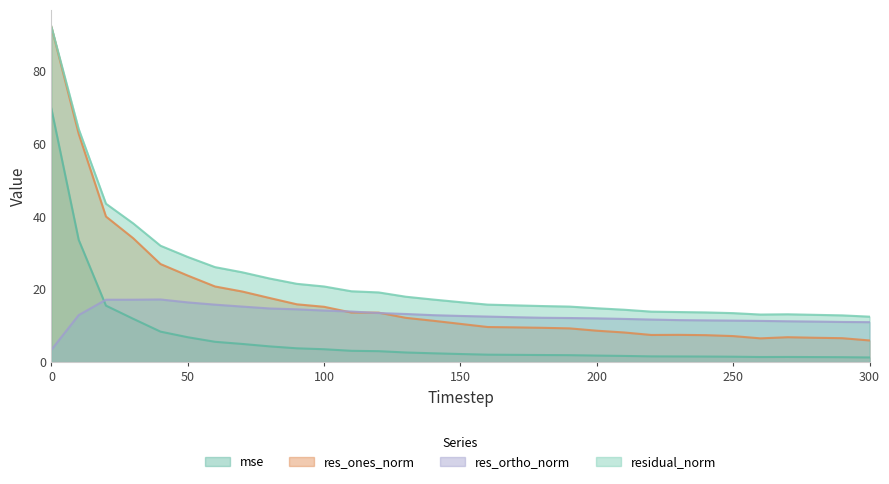

What is the minimum value for residual_norm?

12.5